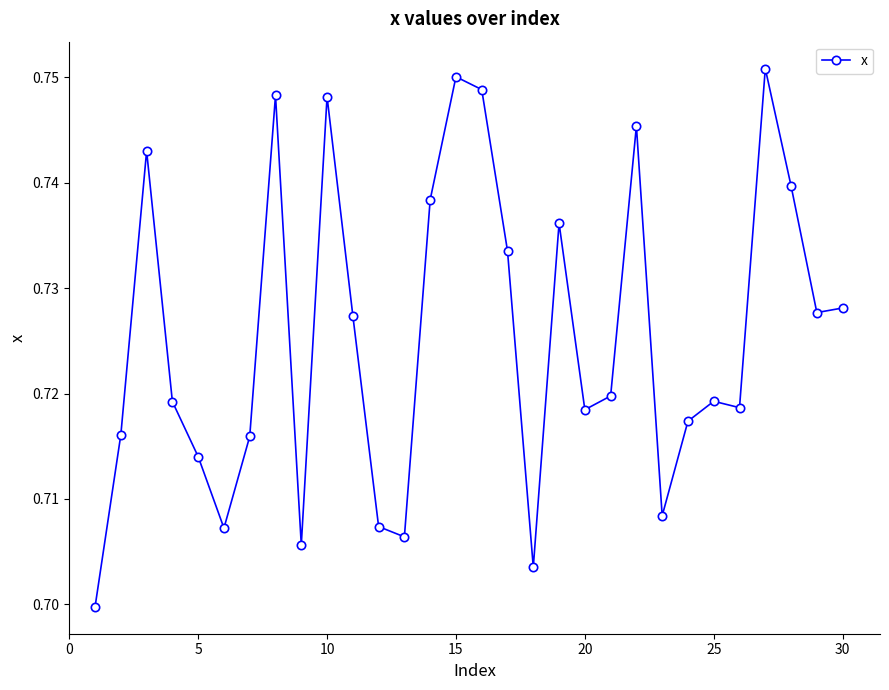

Is this an area chart (filled region under the line)?

No